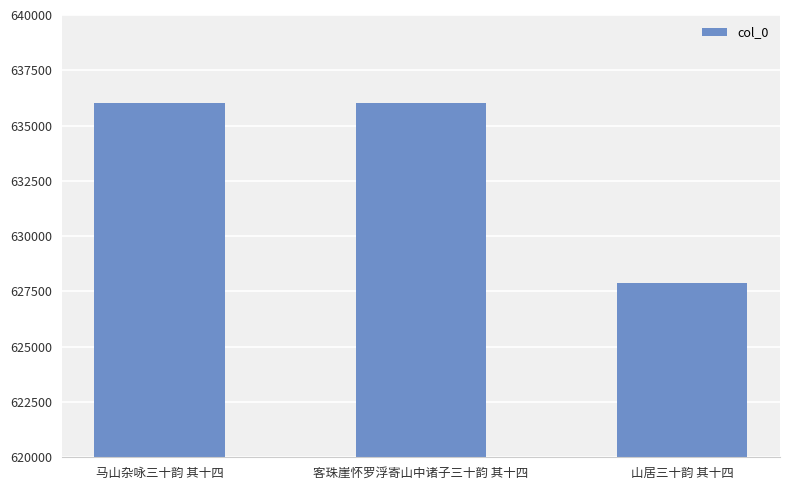

Is it true that the value at 客珠崖怀罗浮寄山中诸子三十韵 其十四 is 636017?

True